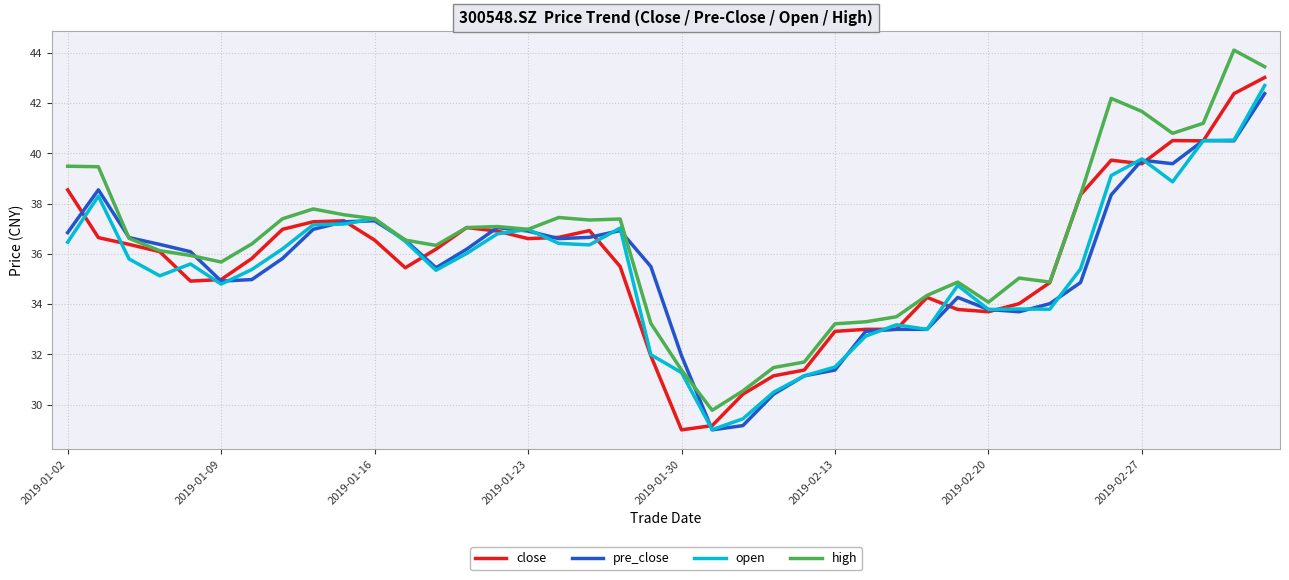

Which series has the largest total across all categories?

high